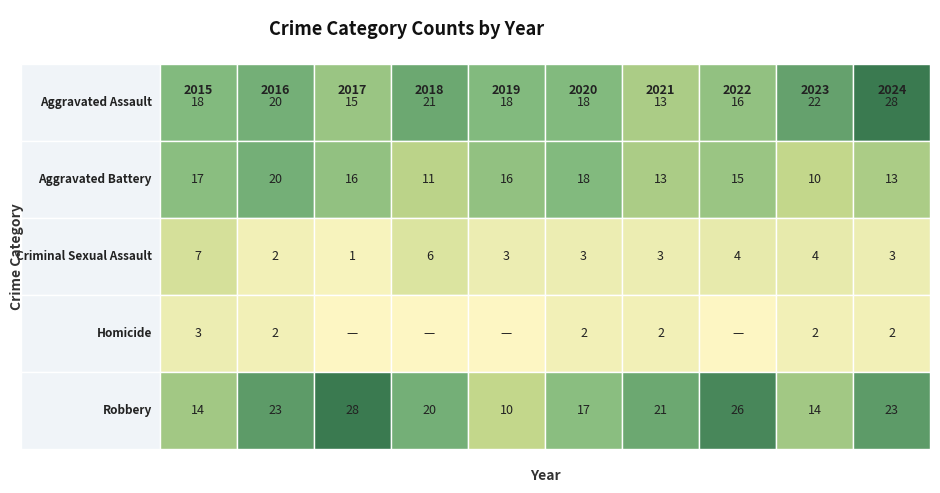

At which label does Aggravated Battery reach its peak?

2016